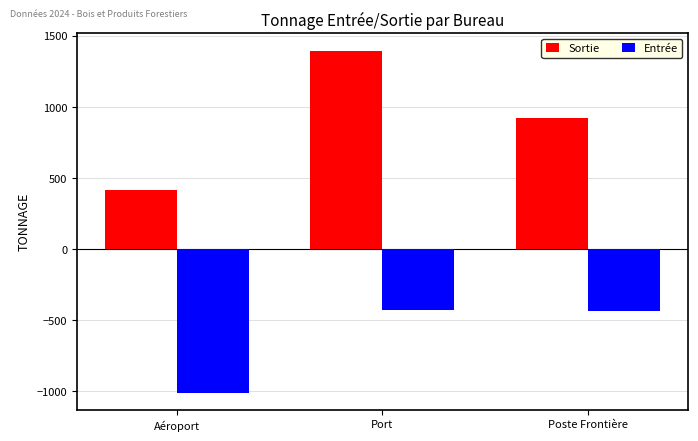

What is the difference between the Entrée values at Poste Frontière and Aéroport?

572.2